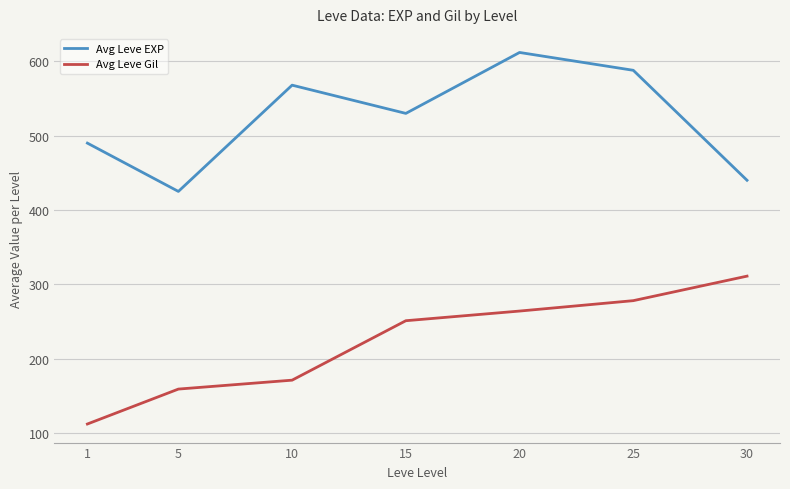

The Avg Leve Gil series shows 49 at 1. True or false?

False